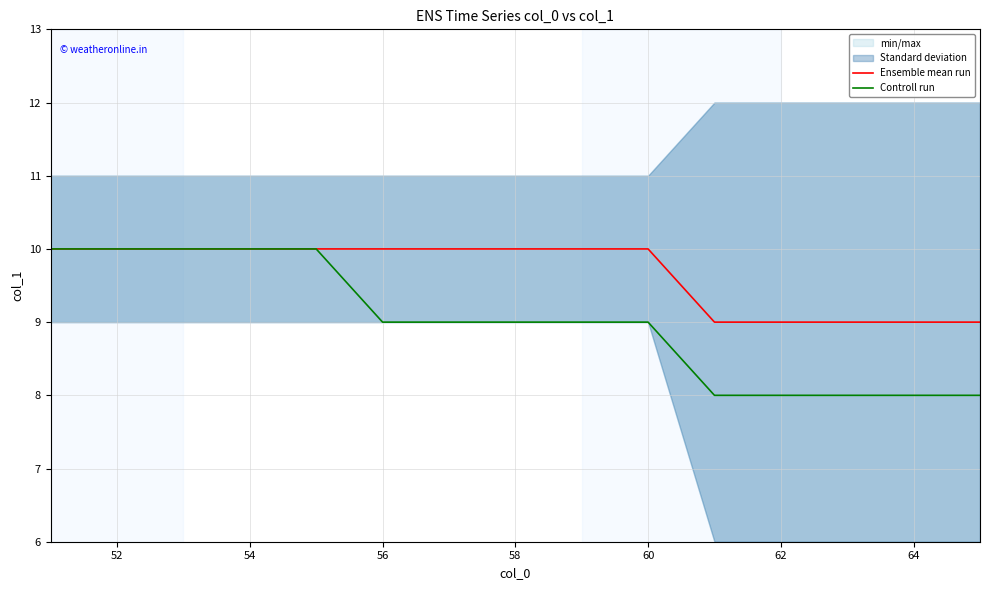

True or false: Controll run has a value of 11 at 62.

False